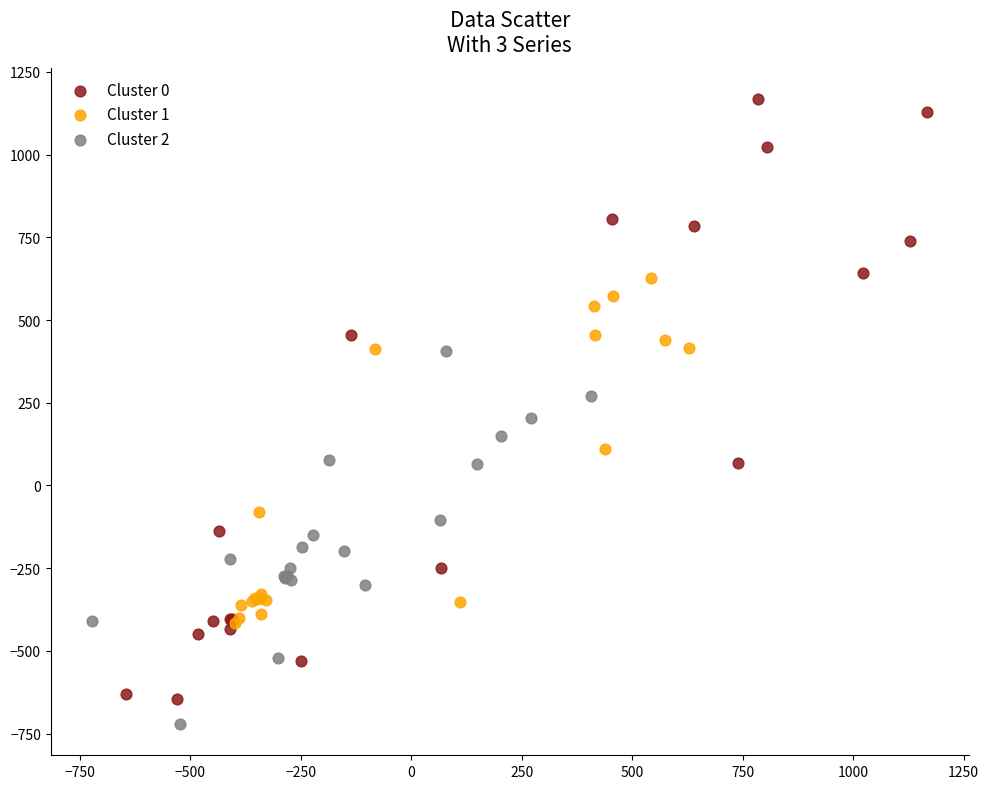

Which series contains the lowest Y value?

Cluster 2